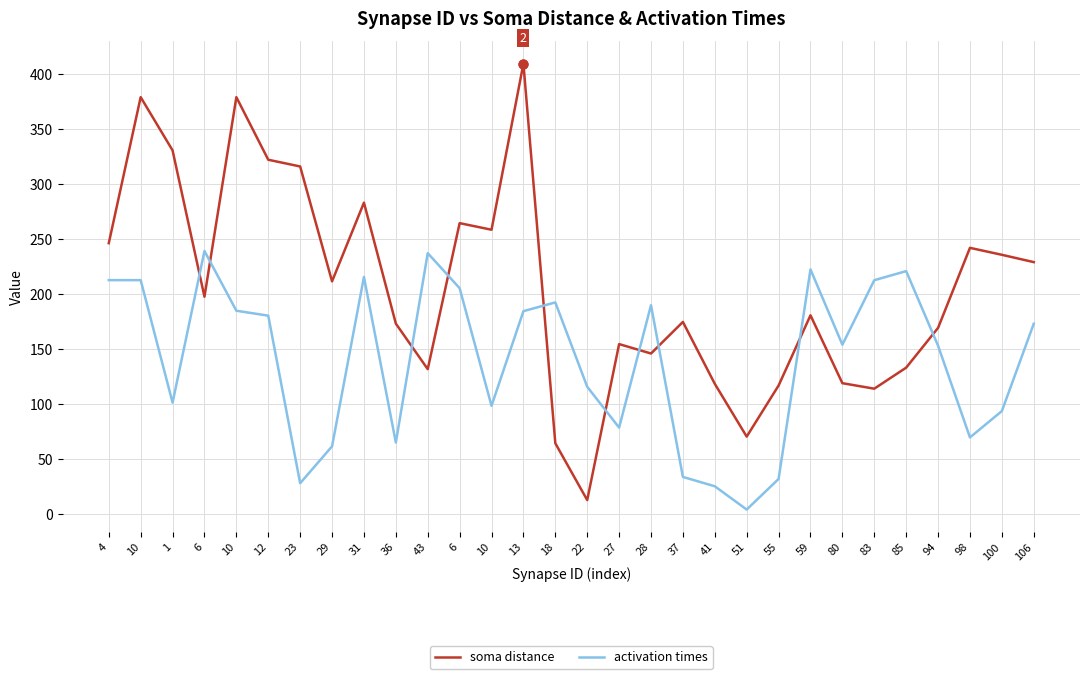

Does the chart have visible grid lines?

Yes